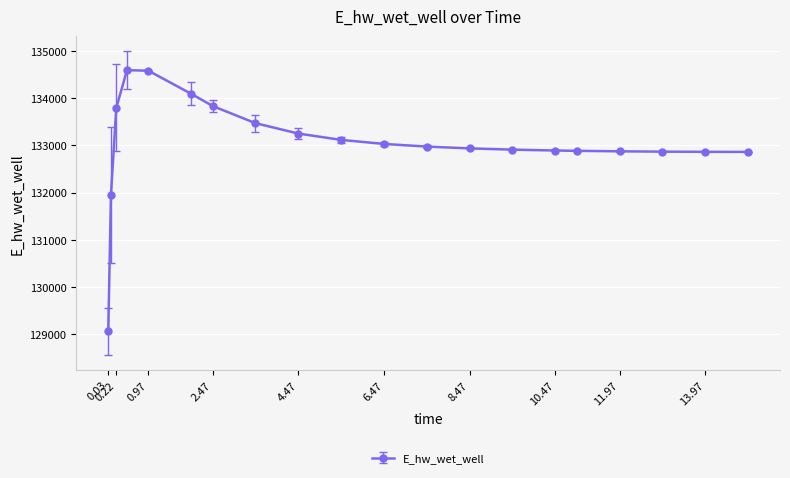

What is the sum of all values?

2660850.9